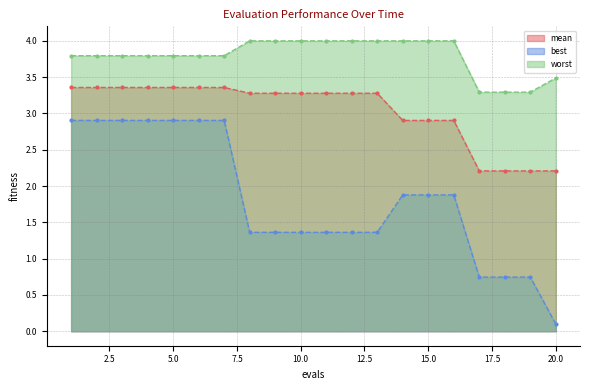

True or false: worst and mean cross at least once.

False